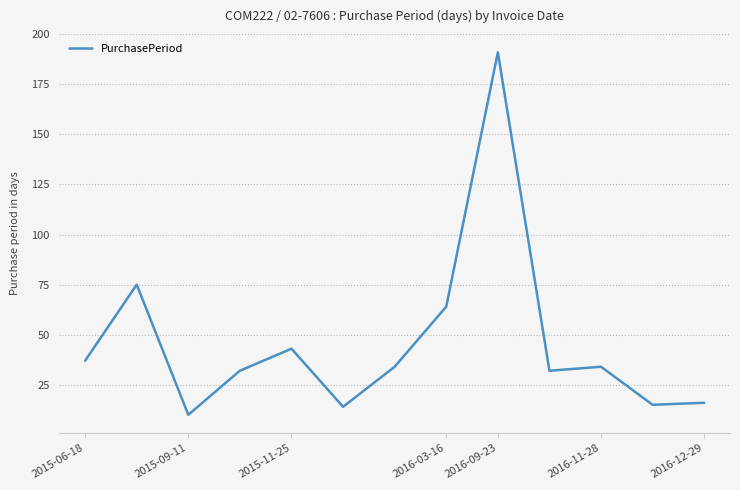

What is the difference between the second highest and second lowest values?

61